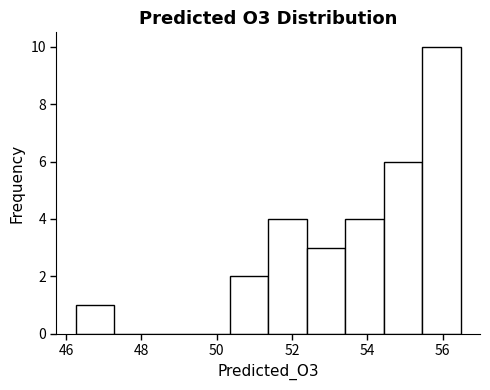

Reading left to right, list every bar in this chart as the range it spans on the x-axis followed by its height. Neither the bar edges nor the heights are printed on the chart, so give them approximately, as read against the axes.

46.2 to 47.2: 1
47.2 to 48.4: 0
48.4 to 49.4: 0
49.4 to 50.4: 0
50.4 to 51.4: 2
51.4 to 52.4: 4
52.4 to 53.4: 3
53.4 to 54.4: 4
54.4 to 55.4: 6
55.4 to 56.4: 10